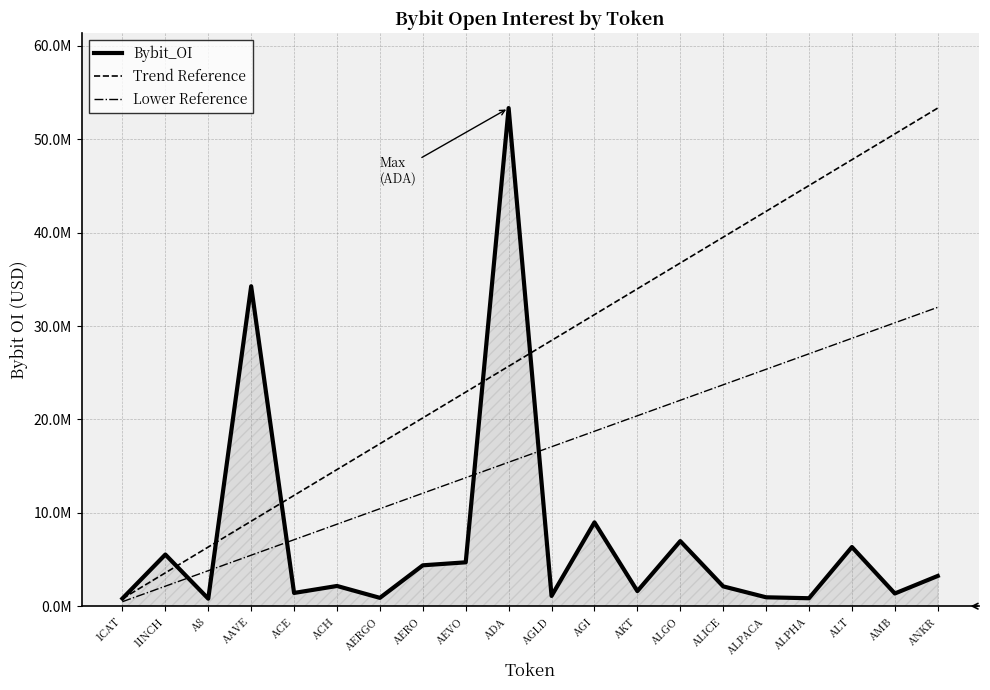

Reading left to right, transcribe all the data shown in this chart.

Bybit_OI: 823113.0	5531138.0	804904.0	34264783.0	1418457.0	2165262.0	892728.0	4377801.0	4697981.0	53348654.0	1097178.0	8975965.0	1614481.0	6970123.0	2121395.0	952163.0	851732.0	6335874.0	1360417.0	3238379.0
Trend Reference: 804904.0	3570364.5	6335825.1	9101285.6	11866746.1	14632206.6	17397667.2	20163127.7	22928588.2	25694048.7	28459509.3	31224969.8	33990430.3	36755890.8	39521351.4	42286811.9	45052272.4	47817732.9	50583193.5	53348654.0
Lower Reference: 482942.4	2142218.7	3801495.0	5460771.3	7120047.7	8779324.0	10438600.3	12097876.6	13757152.9	15416429.2	17075705.6	18734981.9	20394258.2	22053534.5	23712810.8	25372087.1	27031363.5	28690639.8	30349916.1	32009192.4